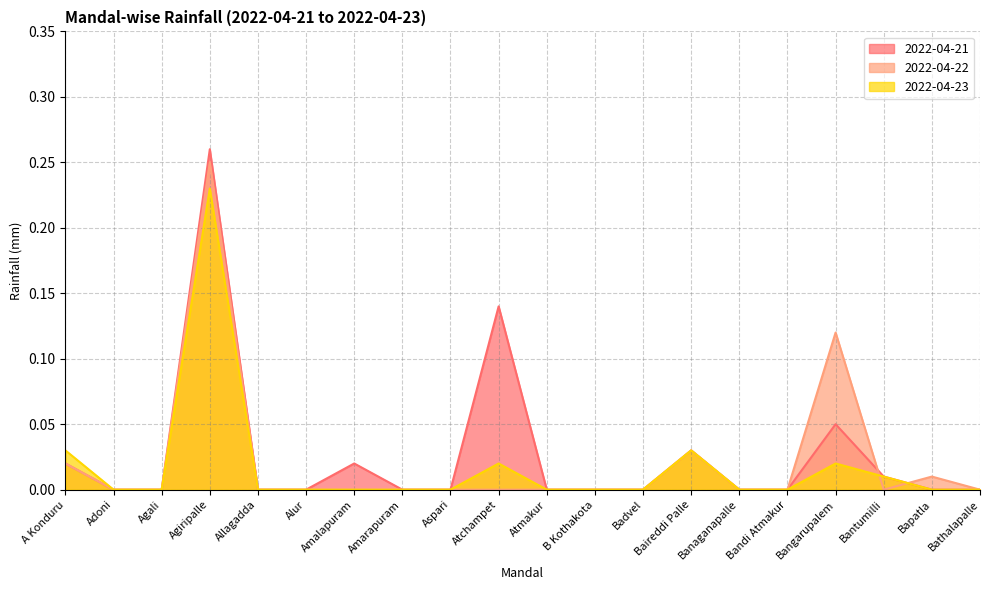

In 2022-04-22, how many points are lower than both neighbors (excluding endpoints)?

1